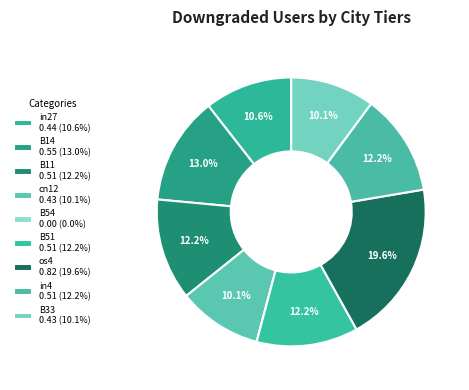

Which slice is the largest?

os4